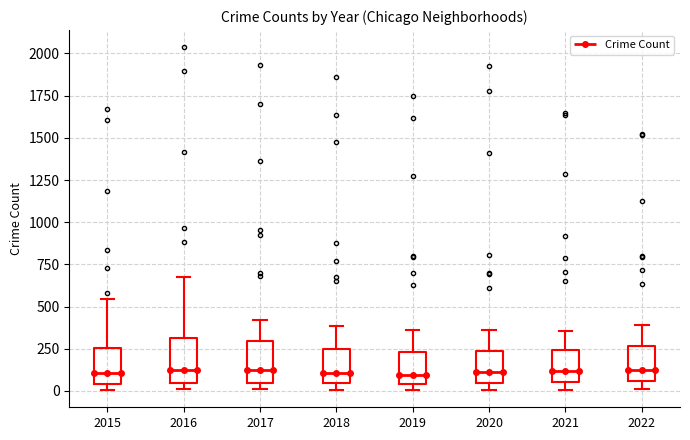

Reading left to right, read every box against the y-axis: the position of its median line, the range the box covers, and the ends of its whiskers. The values are not printed on the chart, so give them approximately, as read against the axis.

2015: median 100, box 50 to 250, whiskers 0 to 550
2016: median 100, box 50 to 300, whiskers 0 to 700
2017: median 100, box 50 to 300, whiskers 0 to 400
2018: median 100, box 50 to 250, whiskers 0 to 400
2019: median 100, box 50 to 250, whiskers 0 to 350
2020: median 100, box 50 to 250, whiskers 0 to 350
2021: median 100, box 50 to 250, whiskers 0 to 350
2022: median 100, box 50 to 250, whiskers 0 to 400